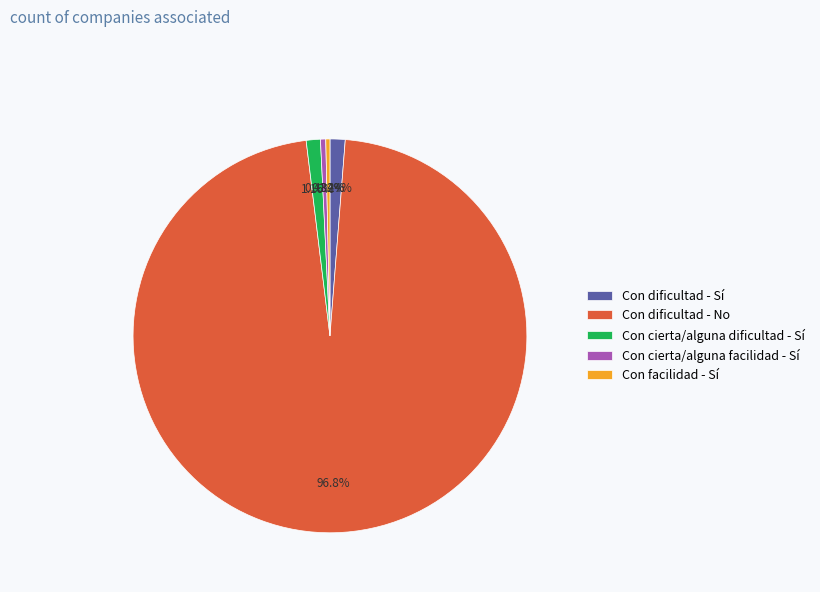

The Con cierta/alguna dificultad - Sí slice represents 1% of the pie. True or false?

True